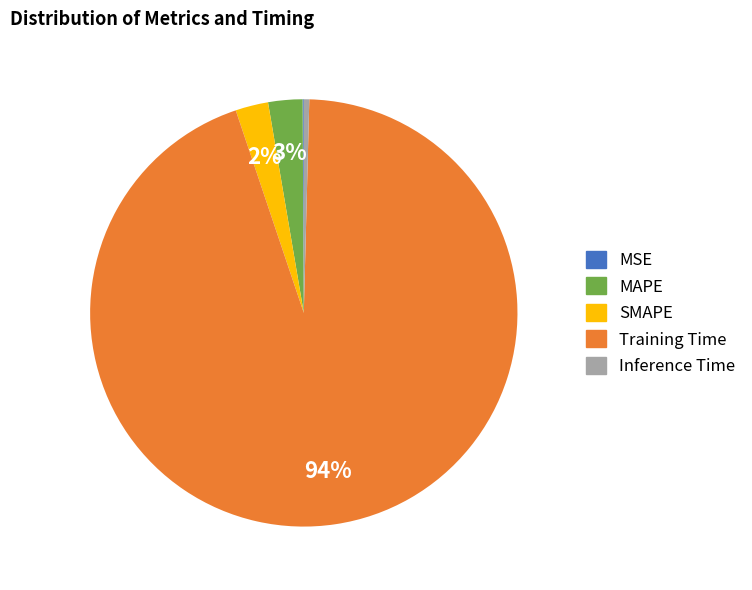

Is the sum of SMAPE and MAPE greater than half?

No